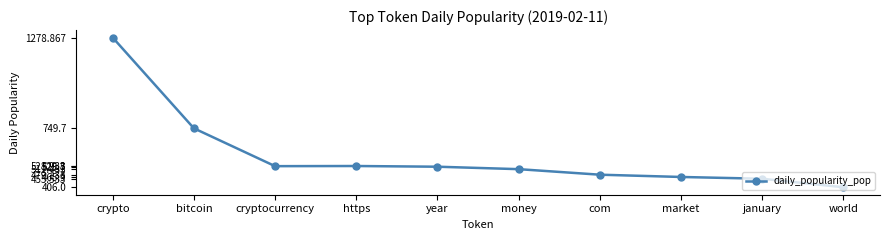

How many lines are shown in the chart?

1